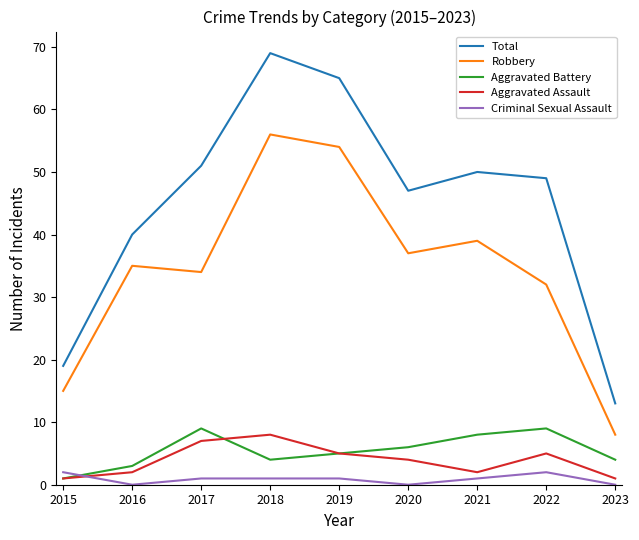

At which category is the sum across all series the highest?

2018